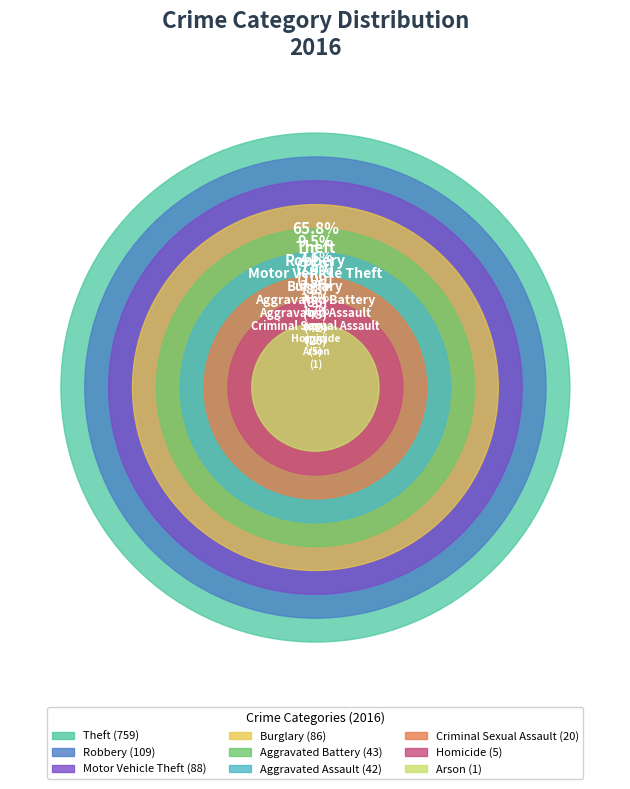

The Arson slice represents 0% of the pie. True or false?

True